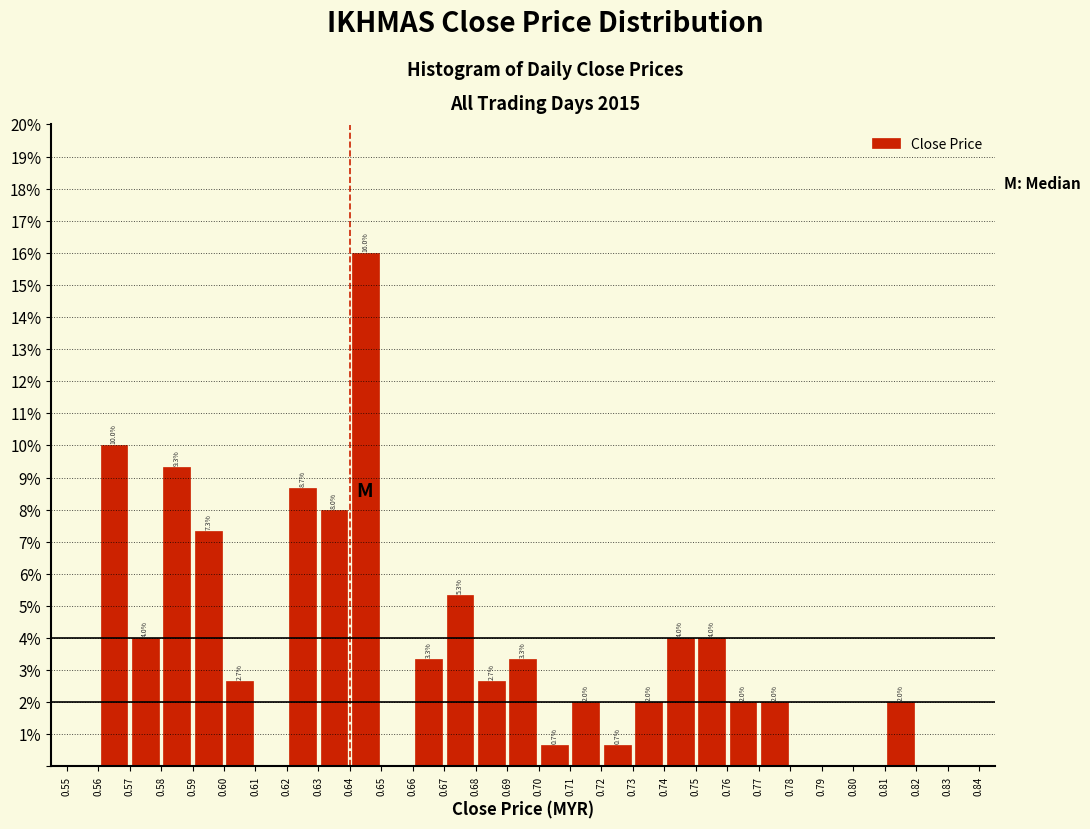

Which range on the x-axis has the tallest bar?

0.64 to 0.65